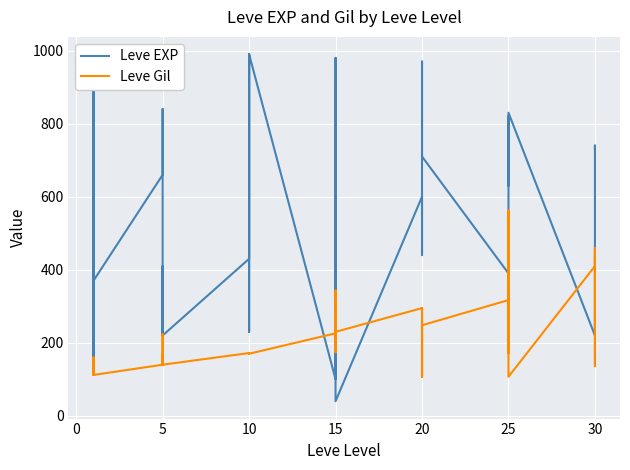

Is the value of Leve Gil at 10 greater than the value of Leve EXP at 15?

Yes